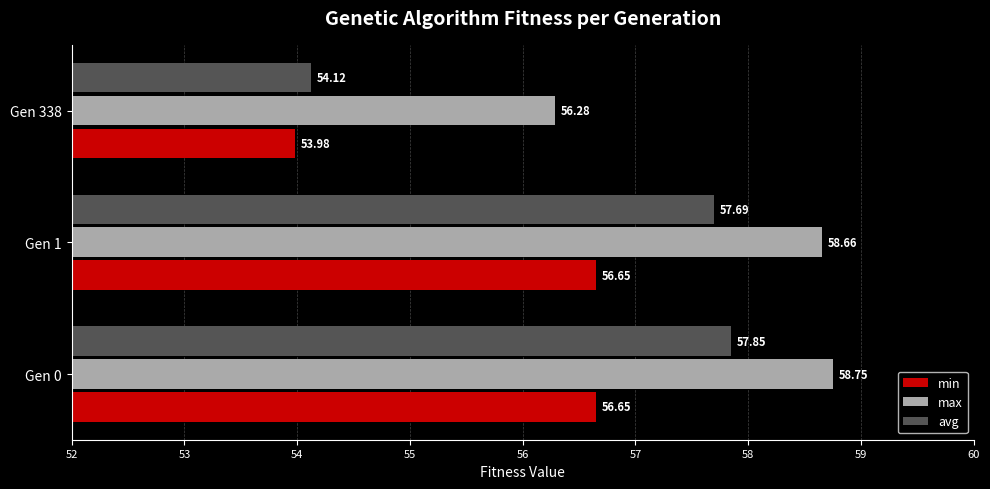

Rank the series at Gen 1 from highest to lowest value.

max, avg, min